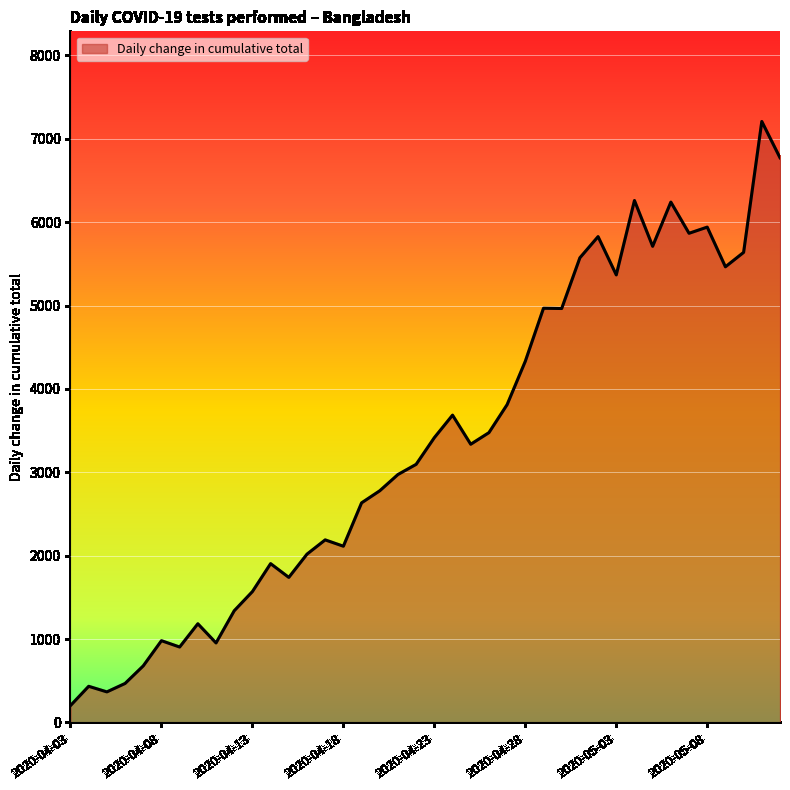

What is the greatest value displayed?

7208